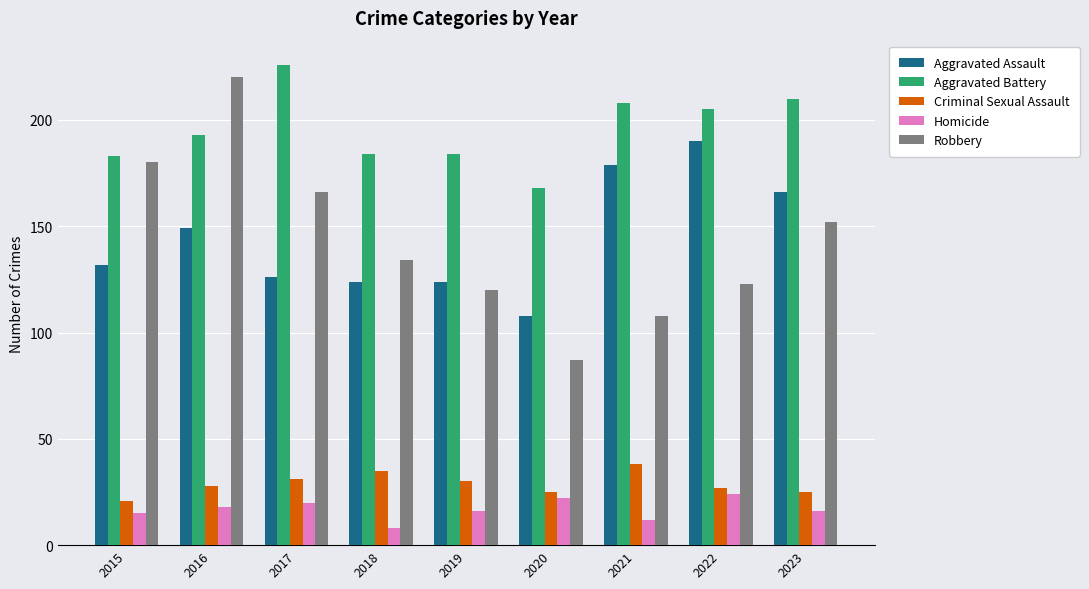

Which series has the largest range (max minus min)?

Robbery